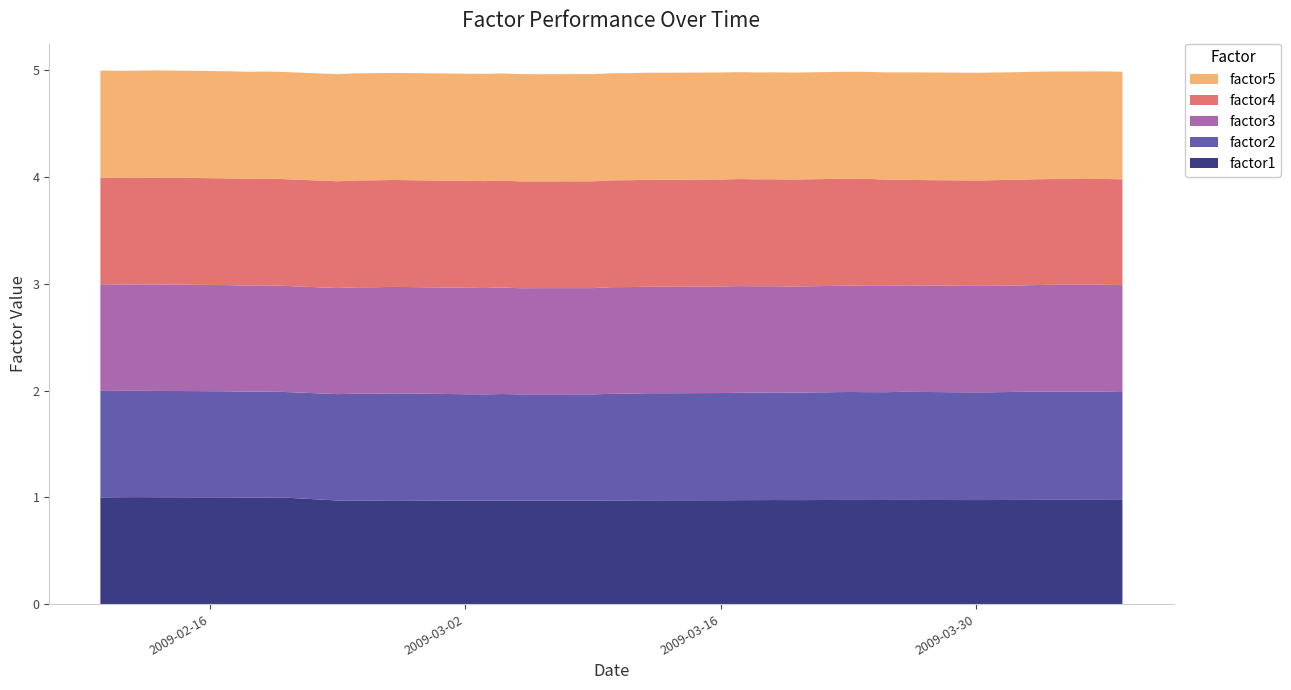

Reading right to left, extract all data points from this chart.

factor1: 39=1.0	38=1.0	37=1.0	36=1.0	35=1.0	34=1.0	33=1.0	32=1.0	31=1.0	30=1.0	29=1.0	28=1.0	27=1.0	26=1.0	25=1.0	24=1.0	23=1.0	22=1.0	21=1.0	20=1.0	19=1.0	18=1.0	17=1.0	16=1.0	15=1.0	14=1.0	13=1.0	12=1.0	11=1.0	10=1.0	9=1.0	8=1.0	7=1.0	6=1.0	5=1.0	4=1.0	3=1.0	2=1.0	1=1.0	0=1.0
factor2: 39=1.0	38=1.0	37=1.0	36=1.0	35=1.0	34=1.0	33=1.0	32=1.0	31=1.0	30=1.0	29=1.0	28=1.0	27=1.0	26=1.0	25=1.0	24=1.0	23=1.0	22=1.0	21=1.0	20=1.0	19=1.0	18=1.0	17=1.0	16=1.0	15=1.0	14=1.0	13=1.0	12=1.0	11=1.0	10=1.0	9=1.0	8=1.0	7=1.0	6=1.0	5=1.0	4=1.0	3=1.0	2=1.0	1=1.0	0=1.0
factor3: 39=1.0	38=1.0	37=1.0	36=1.0	35=1.0	34=1.0	33=1.0	32=1.0	31=1.0	30=1.0	29=1.0	28=1.0	27=1.0	26=1.0	25=1.0	24=1.0	23=1.0	22=1.0	21=1.0	20=1.0	19=1.0	18=1.0	17=1.0	16=1.0	15=1.0	14=1.0	13=1.0	12=1.0	11=1.0	10=1.0	9=1.0	8=1.0	7=1.0	6=1.0	5=1.0	4=1.0	3=1.0	2=1.0	1=1.0	0=1.0
factor4: 39=1.0	38=1.0	37=1.0	36=1.0	35=1.0	34=1.0	33=1.0	32=1.0	31=1.0	30=1.0	29=1.0	28=1.0	27=1.0	26=1.0	25=1.0	24=1.0	23=1.0	22=1.0	21=1.0	20=1.0	19=1.0	18=1.0	17=1.0	16=1.0	15=1.0	14=1.0	13=1.0	12=1.0	11=1.0	10=1.0	9=1.0	8=1.0	7=1.0	6=1.0	5=1.0	4=1.0	3=1.0	2=1.0	1=1.0	0=1.0
factor5: 39=1.0	38=1.0	37=1.0	36=1.0	35=1.0	34=1.0	33=1.0	32=1.0	31=1.0	30=1.0	29=1.0	28=1.0	27=1.0	26=1.0	25=1.0	24=1.0	23=1.0	22=1.0	21=1.0	20=1.0	19=1.0	18=1.0	17=1.0	16=1.0	15=1.0	14=1.0	13=1.0	12=1.0	11=1.0	10=1.0	9=1.0	8=1.0	7=1.0	6=1.0	5=1.0	4=1.0	3=1.0	2=1.0	1=1.0	0=1.0